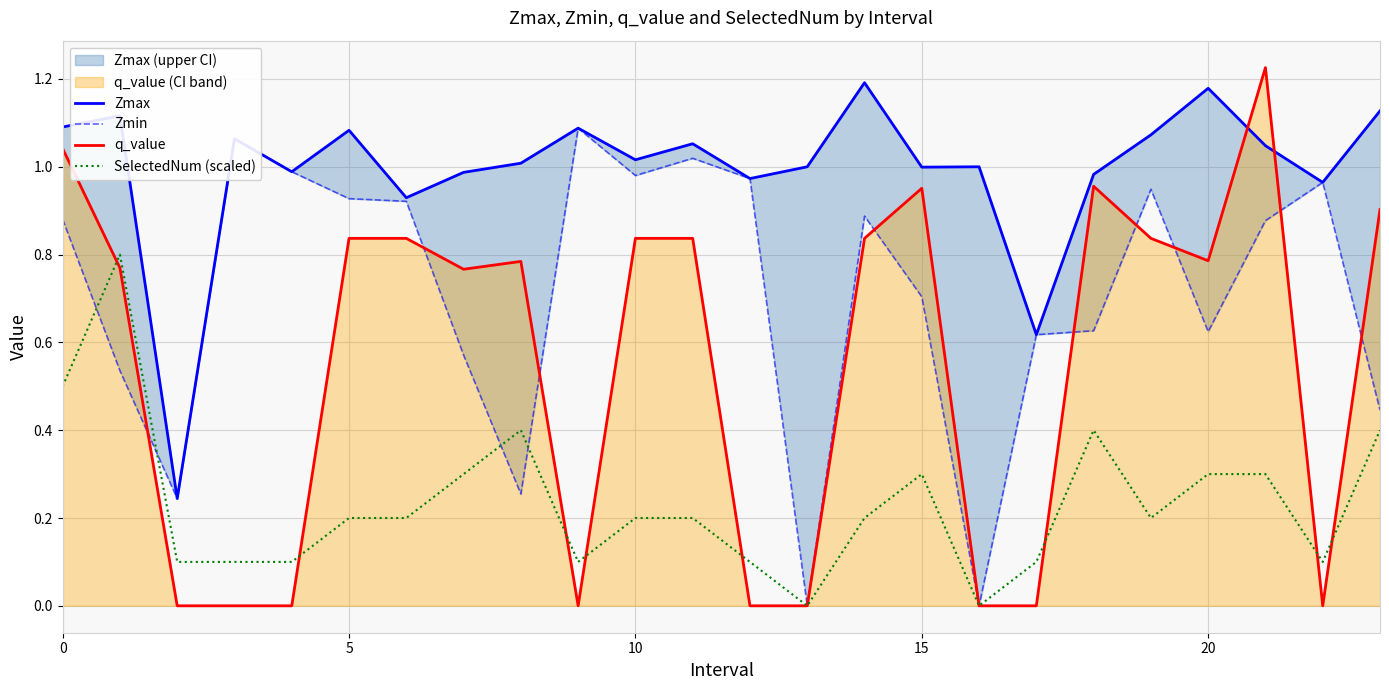

Is it true that q_value equals 0.6 at 19?

False